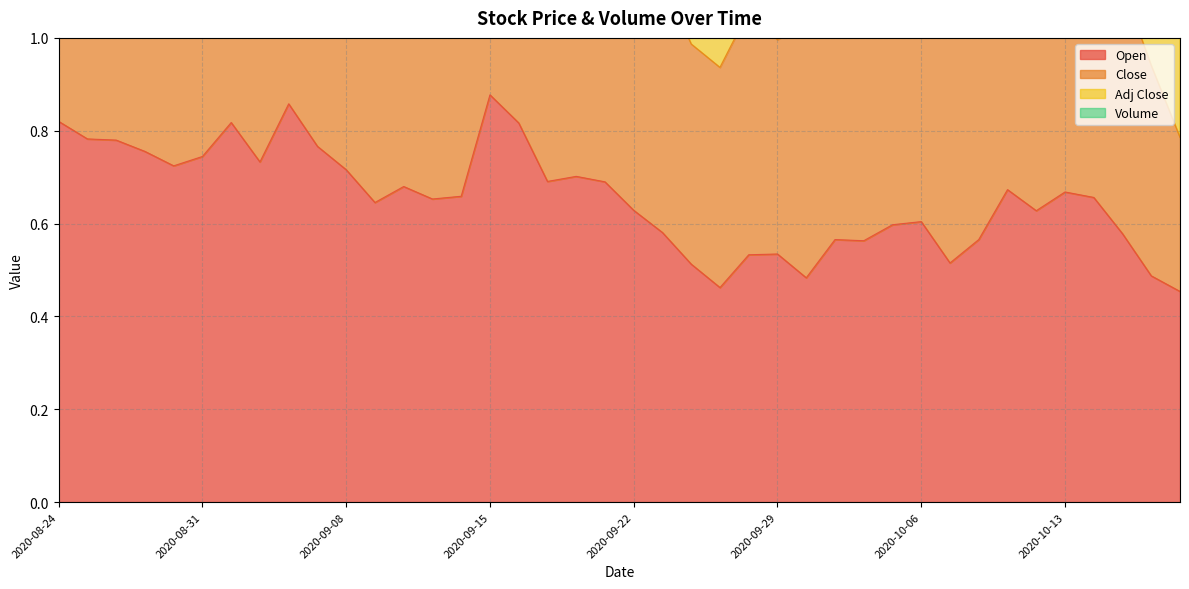

What is the maximum value for Open?

0.9